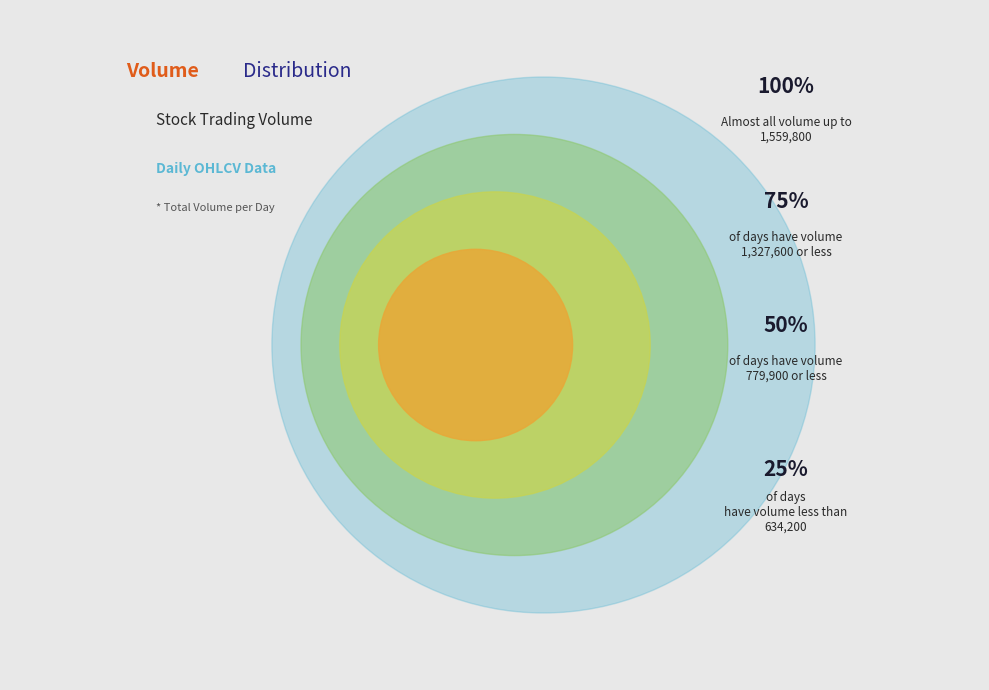

Is 1998-01-15 the majority of the pie?

No